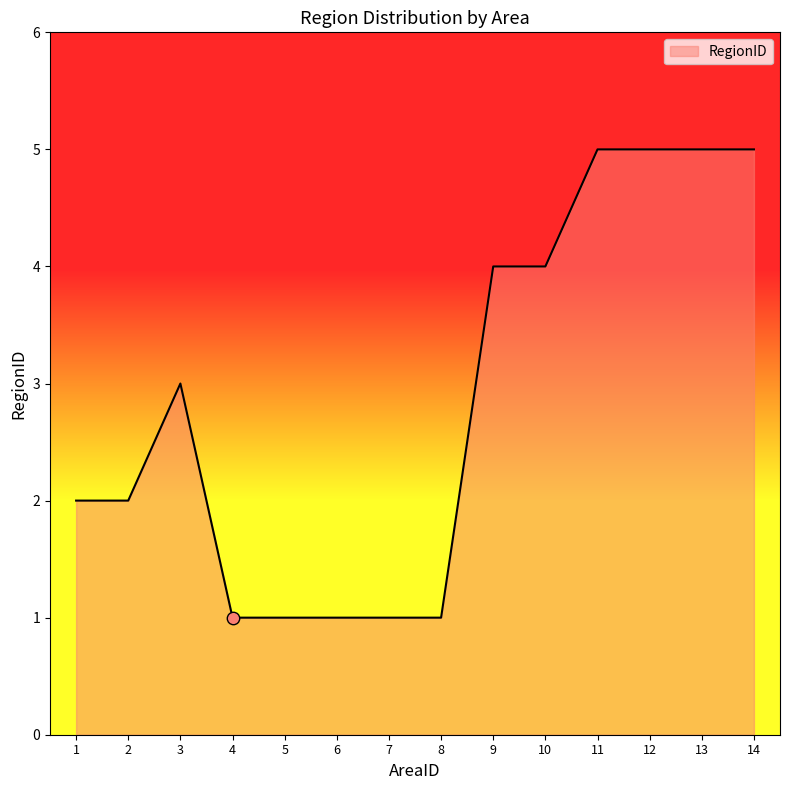

What is the ratio of the value at 1 to the value at 3?

0.7